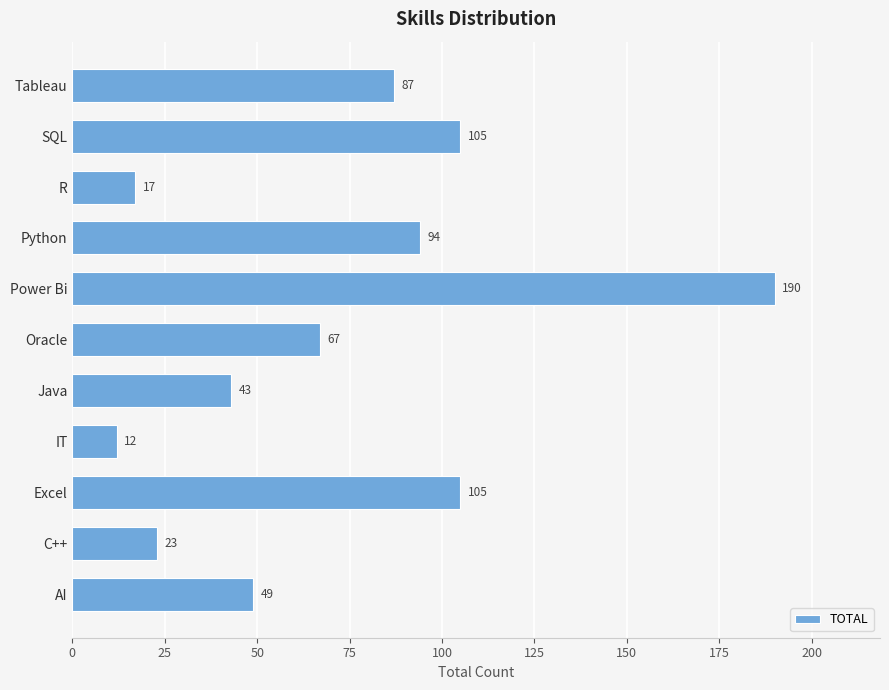

Is it true that the value at Tableau is 29?

False